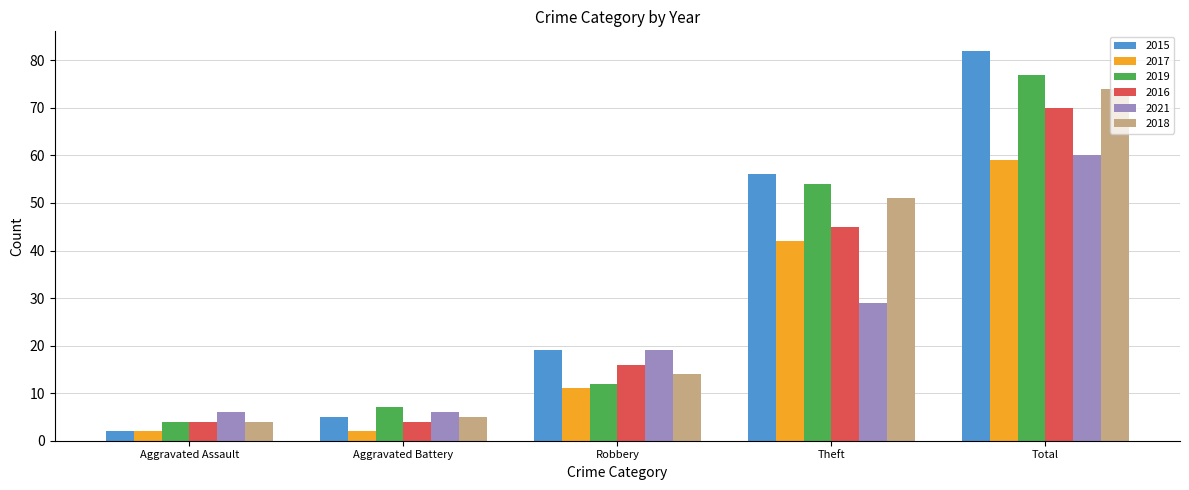

At which category is the sum across all series the highest?

Total